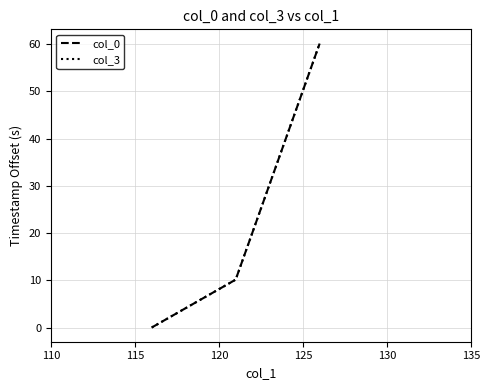

What is the greatest value displayed?

60.1